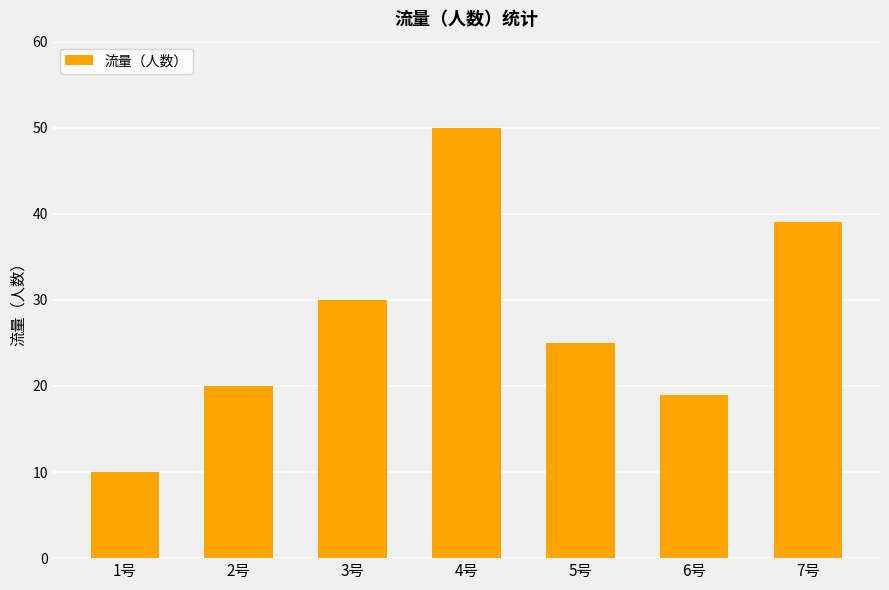

What position from the right is 7号?

1